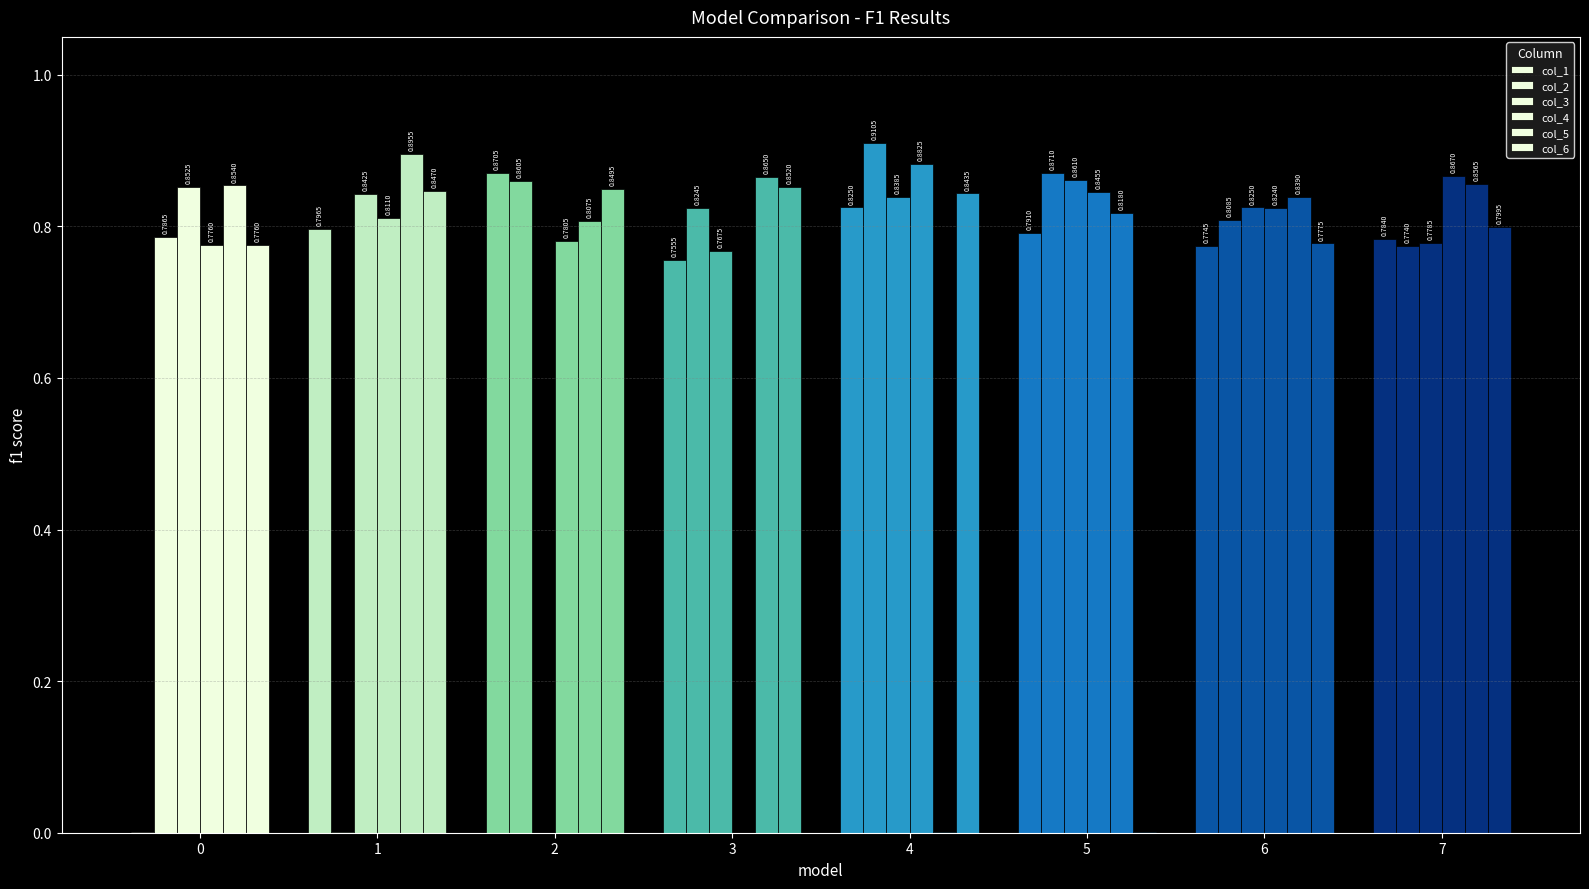

What is the sum of all col_2 values?

5.8